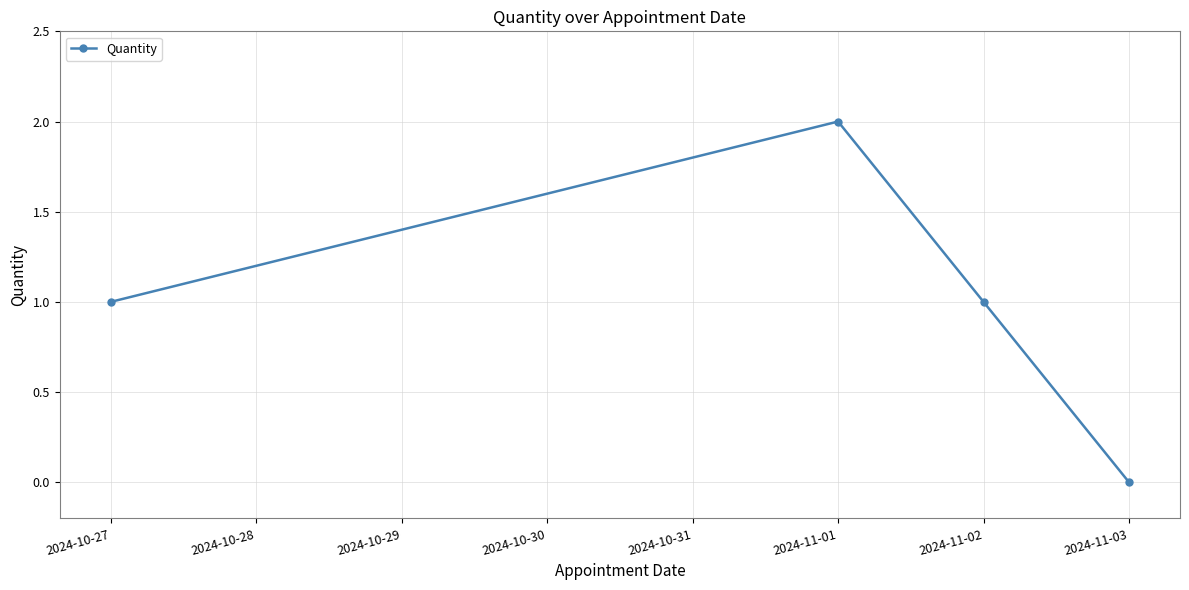

What is the sum of the values at 2024-11-02 and 2024-11-01?

3